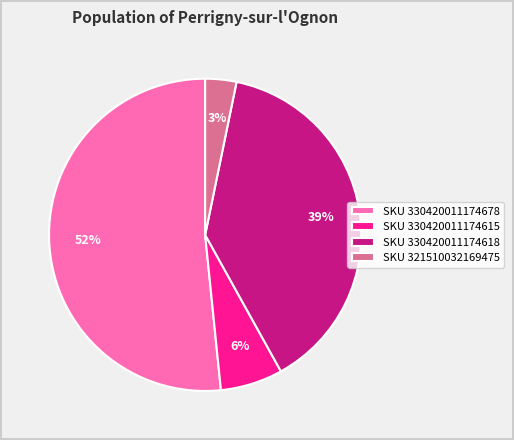

To the nearest percent, what is the average slice percentage?

25%